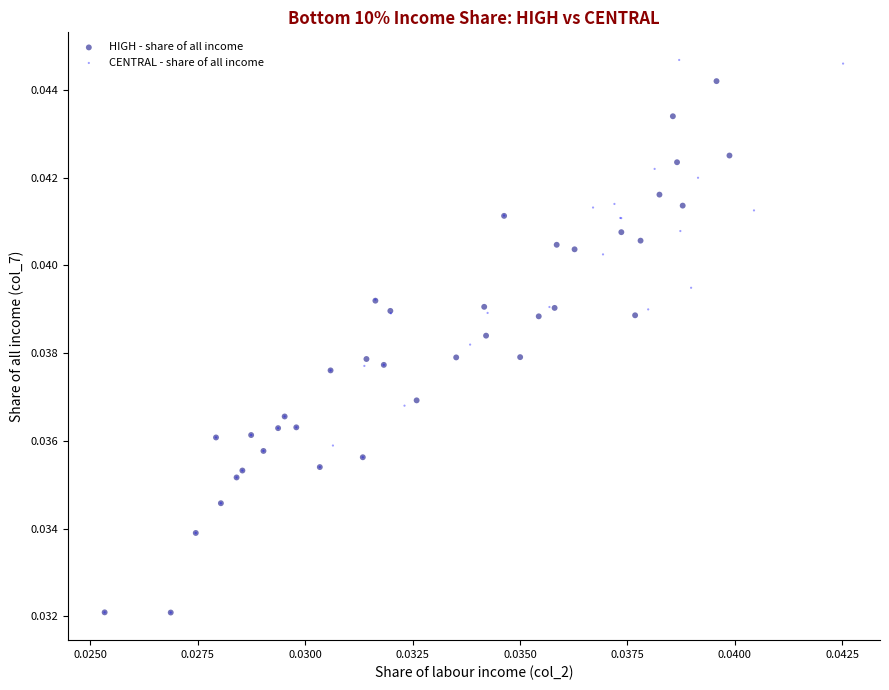

What are all the series names shown in the legend?

HIGH - share of all income, CENTRAL - share of all income